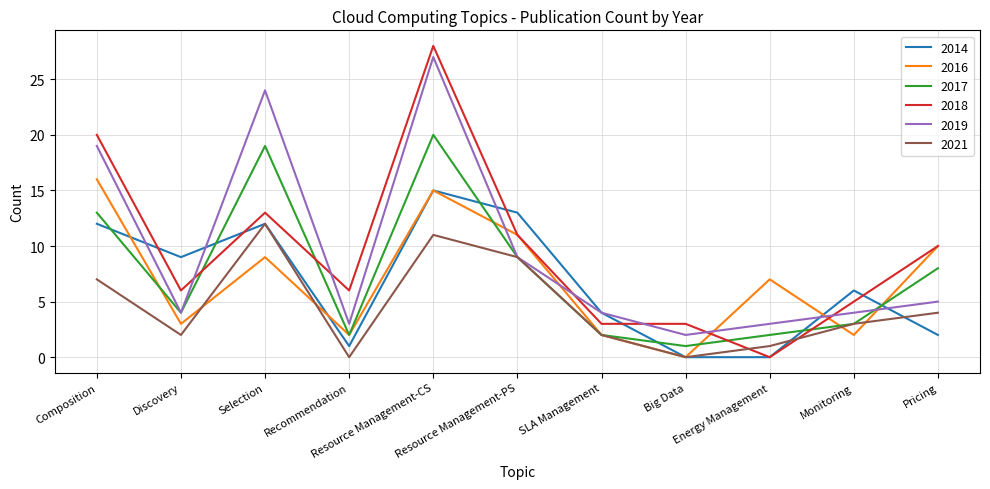

Between which two adjacent categories do 2016 and 2014 first intersect?

Composition and Discovery